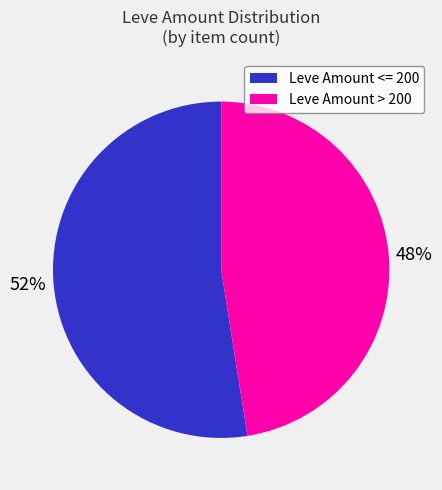

How many segments does this pie chart have?

2